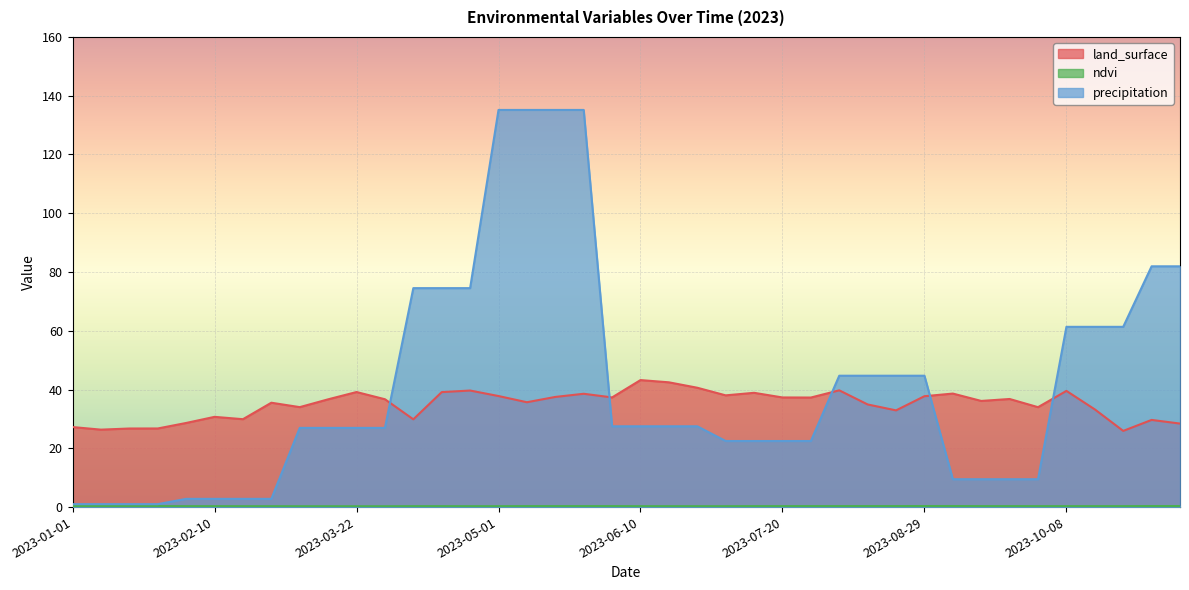

True or false: precipitation has more than 1 points higher than both neighbors.

False